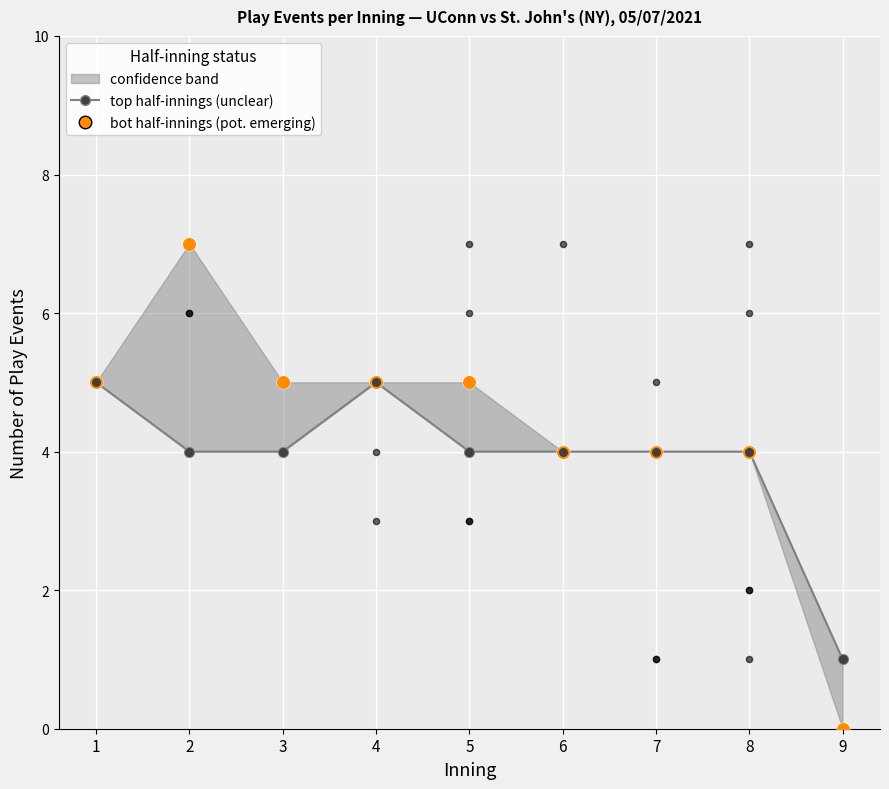

Which series has the widest spread of Y values?

bot half-innings (pot. emerging)